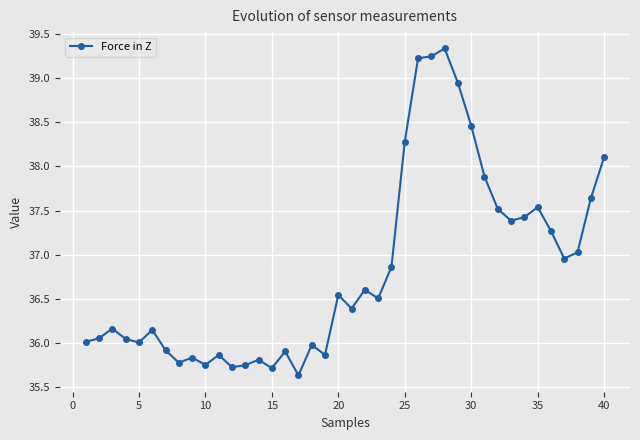

What is the smallest value displayed?

35.6